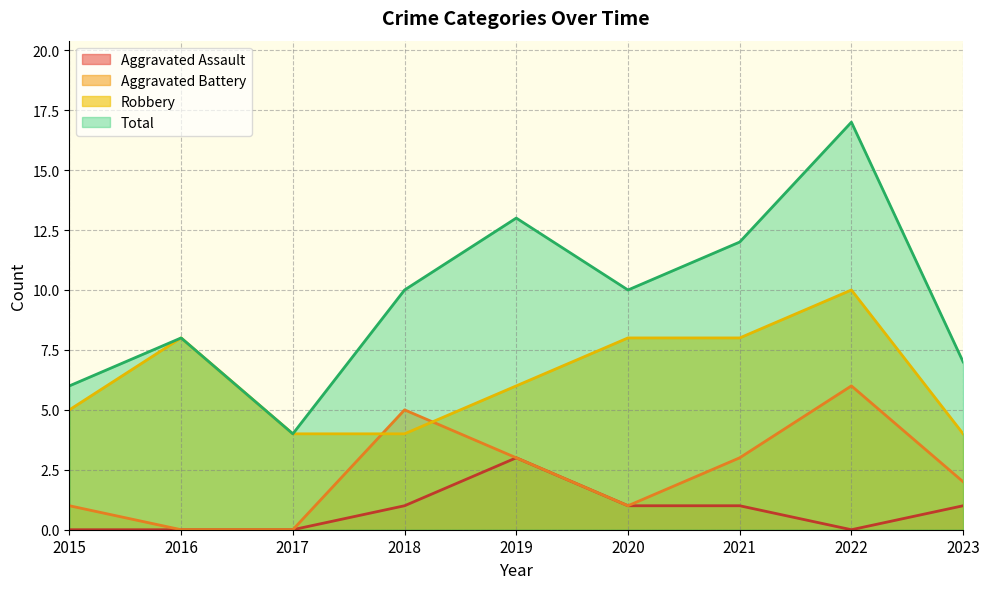

Count the Robbery values in the range 4 to 8.

8